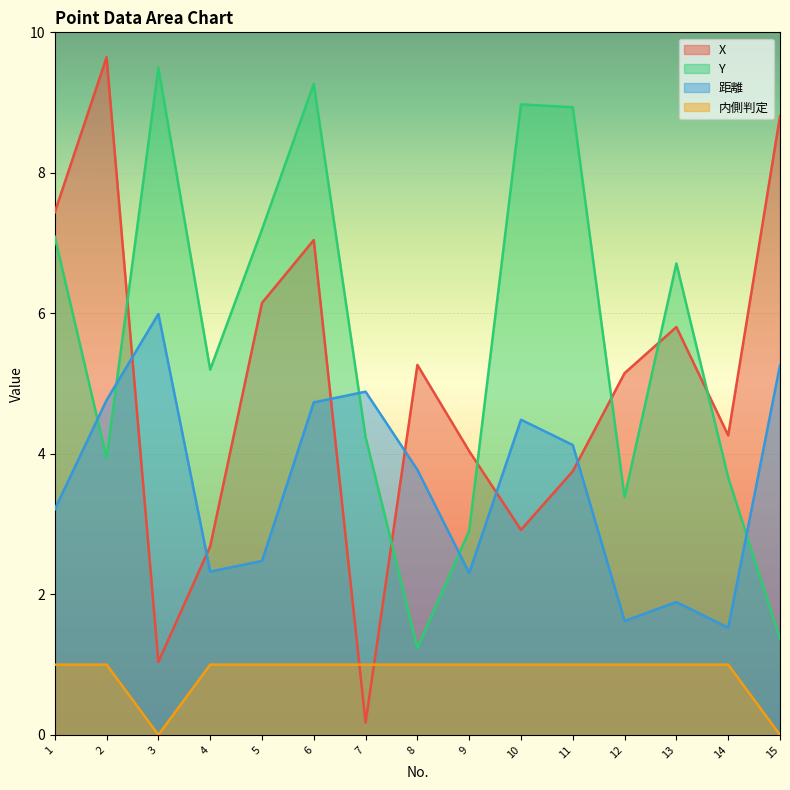

What is the sum of all Y values?

83.6